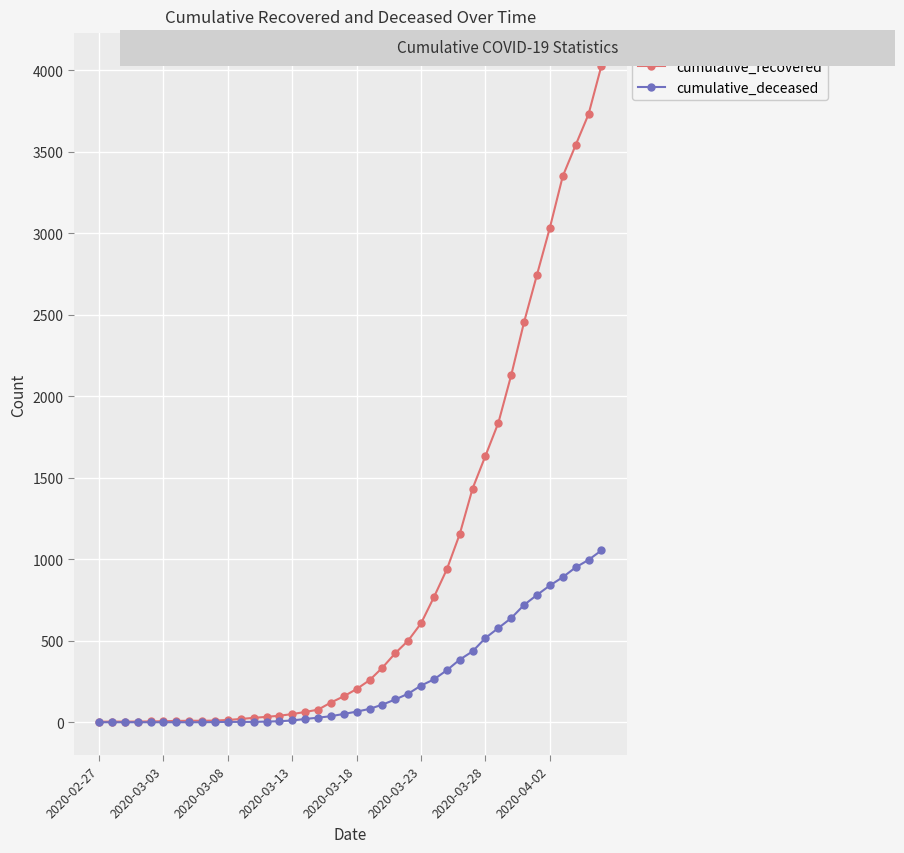

Which series has the largest total across all categories?

cumulative_recovered